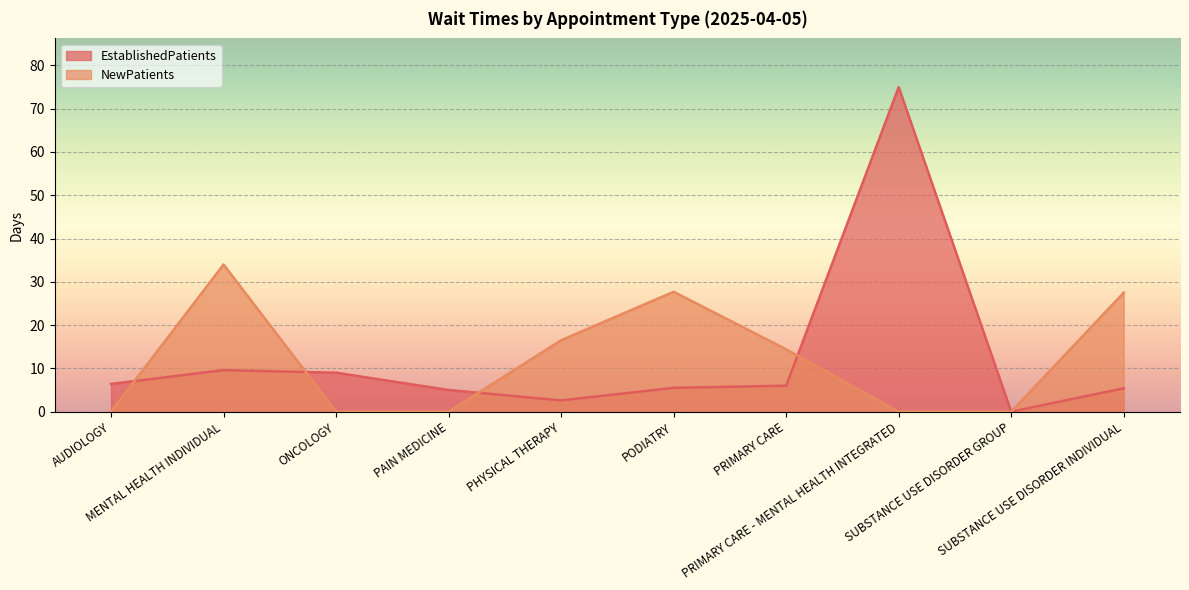

How many interior local peaks does the NewPatients series have?

2